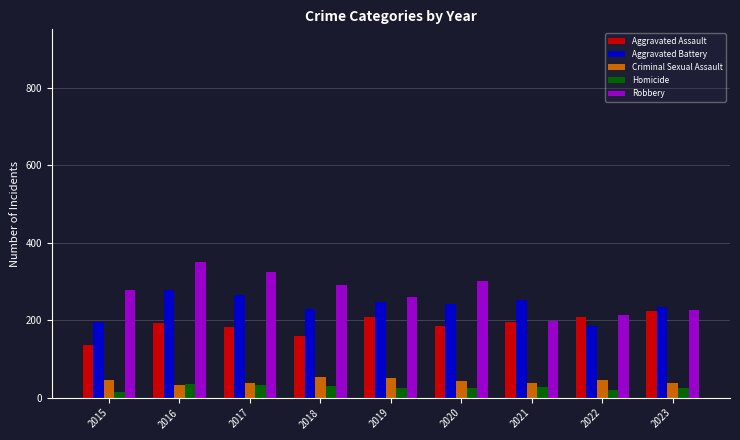

What is the total value across all series at 2023?

746